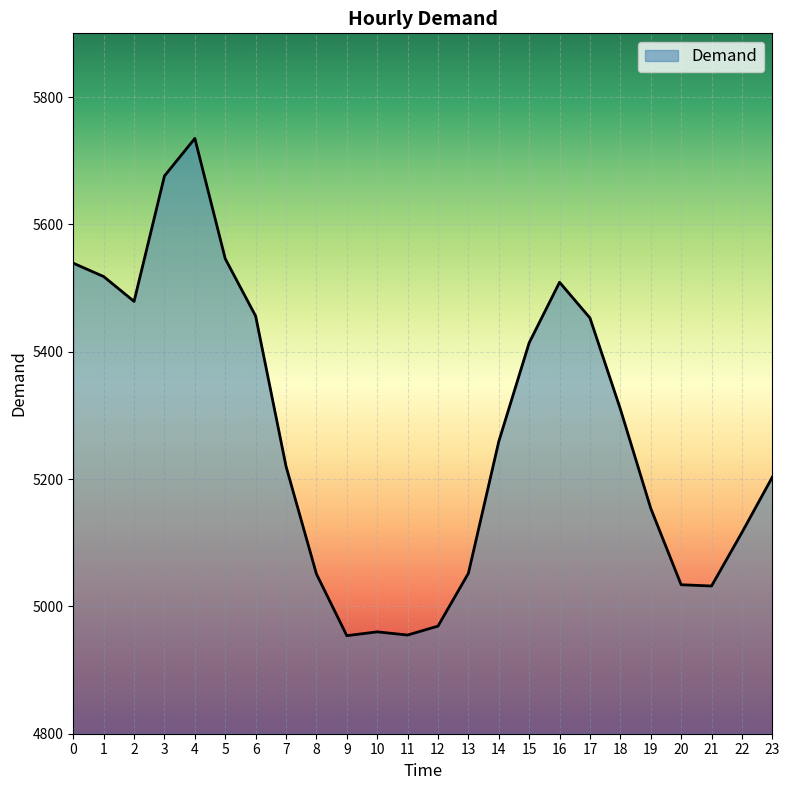

What is the sum of all values?

126594